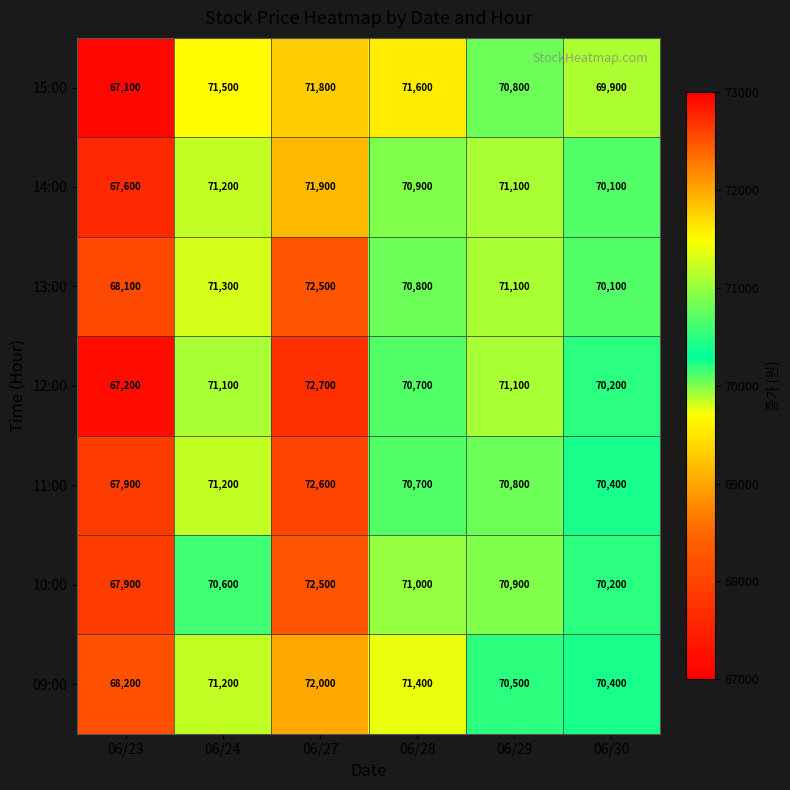

Where is 14:00 nearest to the value 69750?

06/30